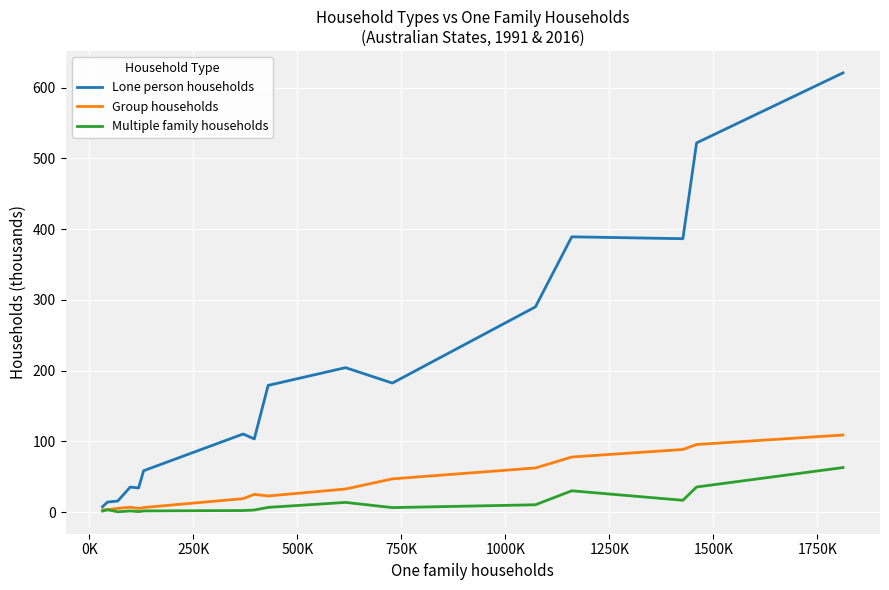

List the series in order of their peak value, highest first.

Lone person households, Group households, Multiple family households